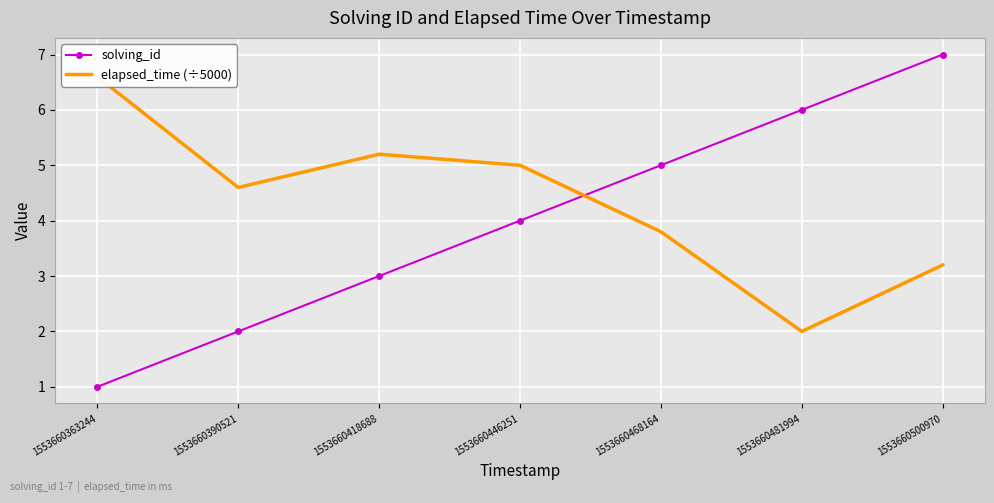

How many data points in elapsed_time (÷5000) are less than 4?

3